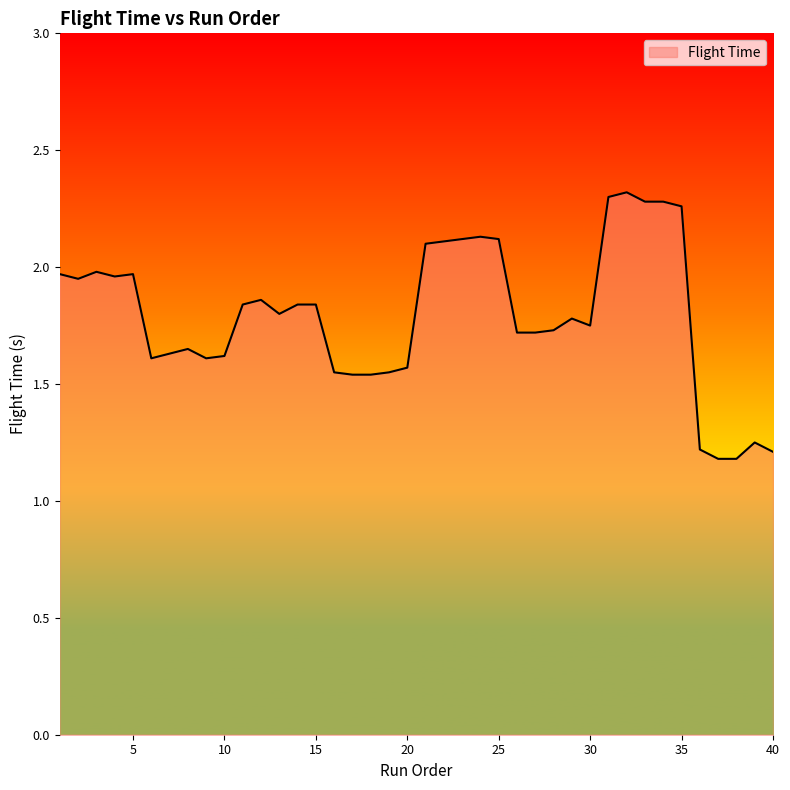

What is the difference between the maximum and minimum values?

1.1